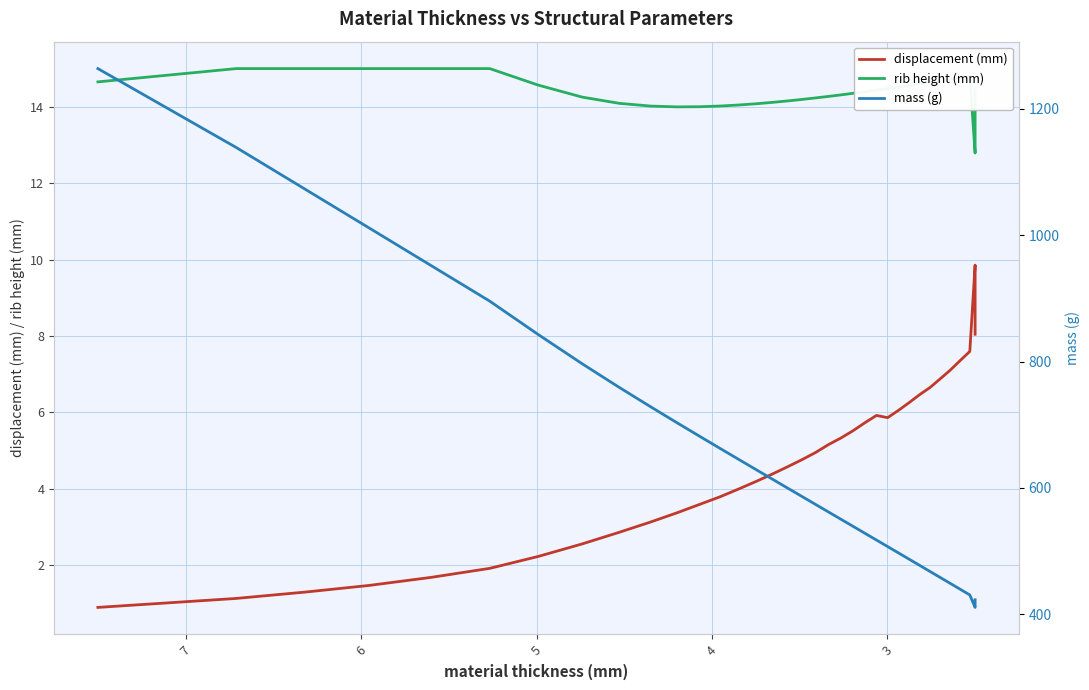

What is the difference between the maximum and minimum values in the mass (g) series?

852.7